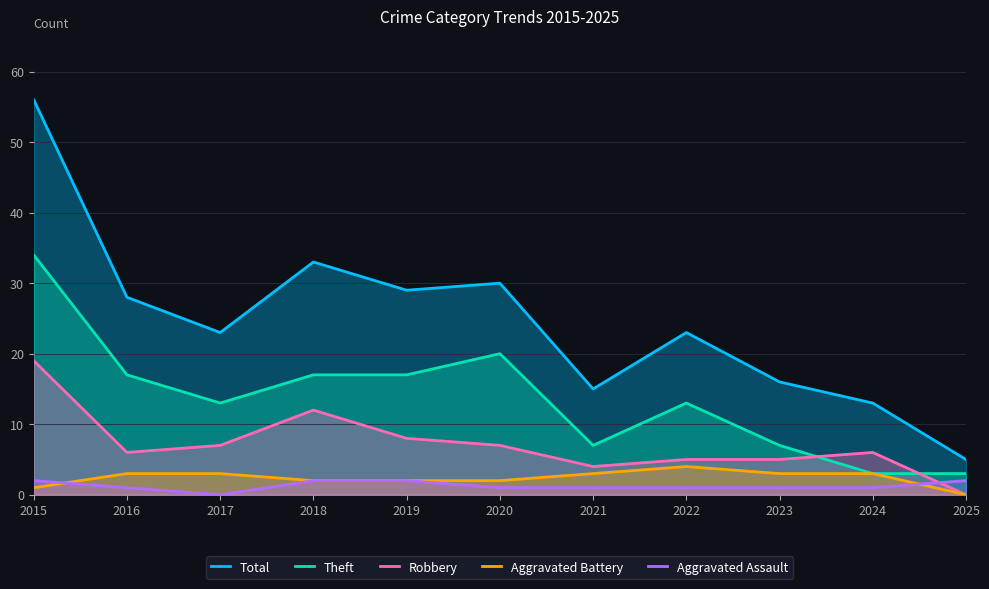

True or false: Aggravated Battery has a value of 1 at 2018.

False